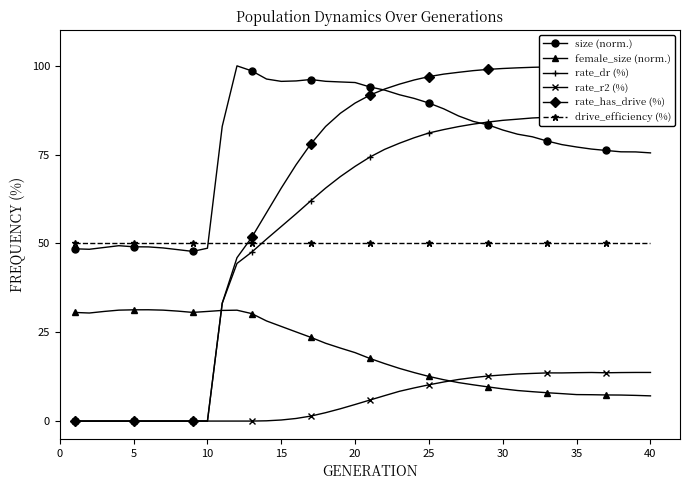

What is the maximum value for female_size (norm.)?

31.3